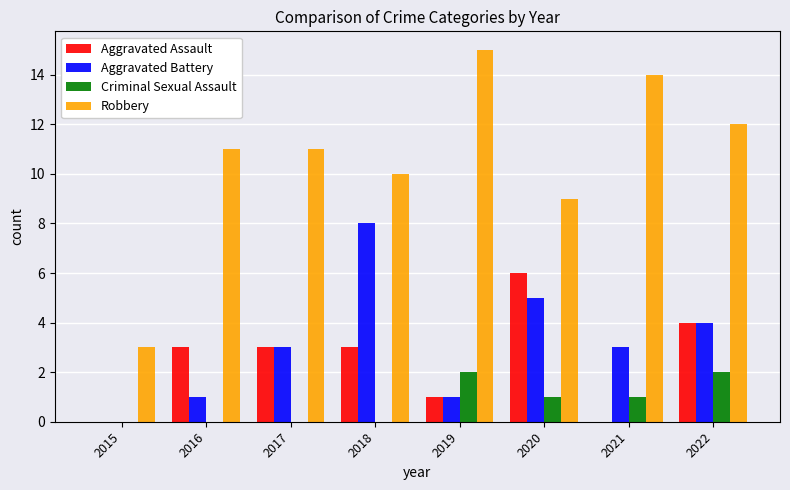

Where does the Criminal Sexual Assault series first go above 1?

2019